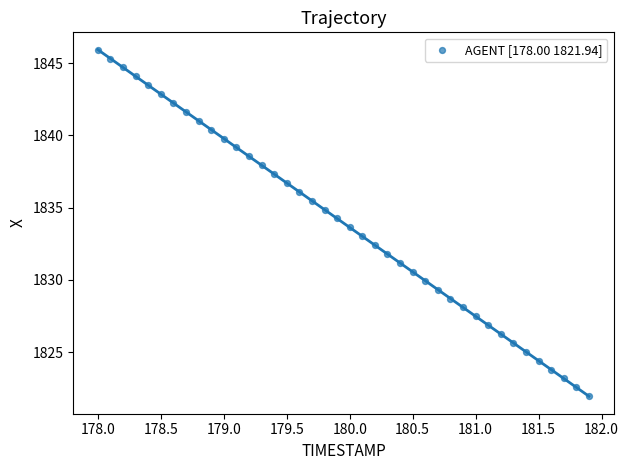

What is the range of X values (max minus min)?

3.9